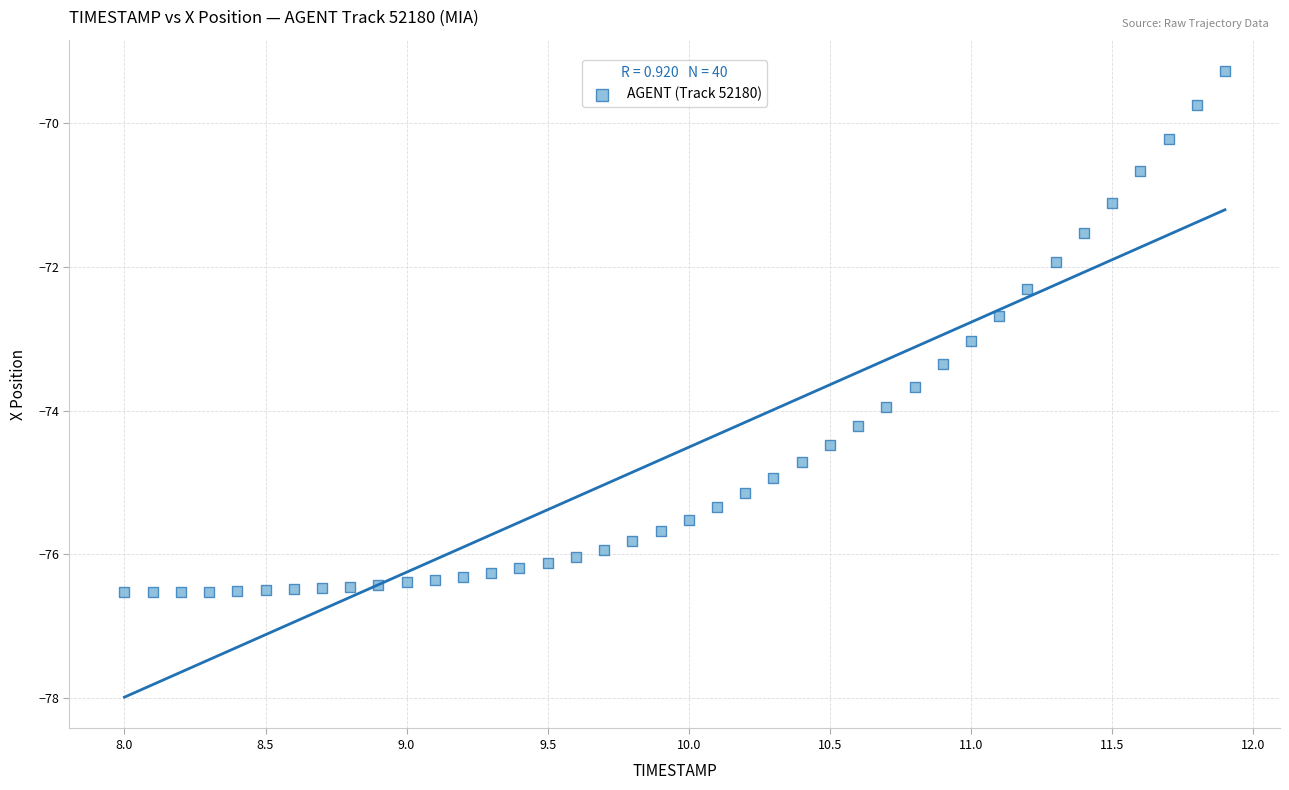

What is the range of Y values (max minus min)?

7.3